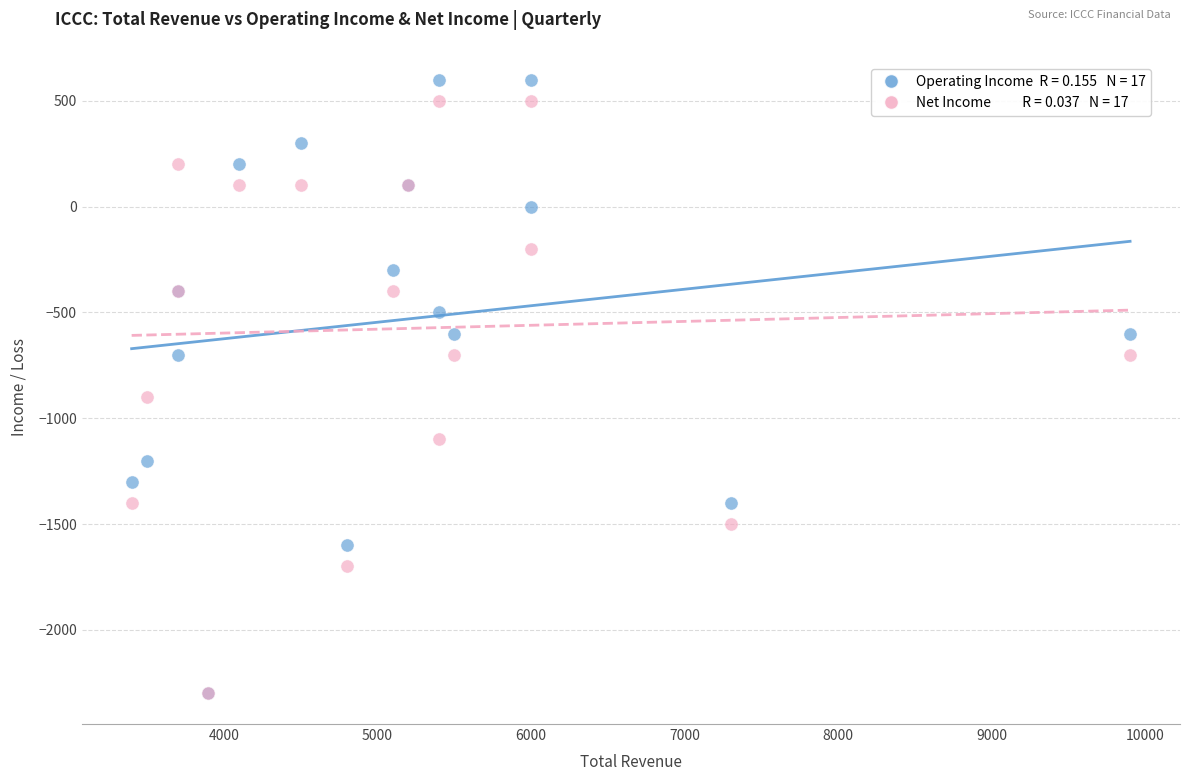

Across all series, what Y value is closest to -850?

-900